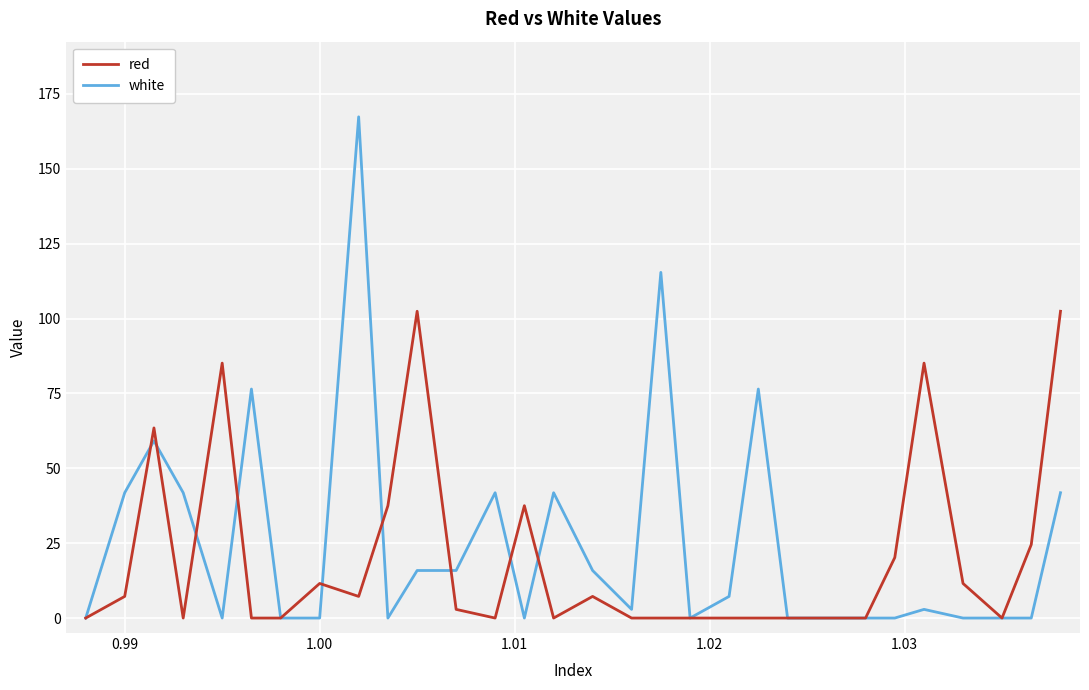

List the series in order of their peak value, lowest first.

red, white